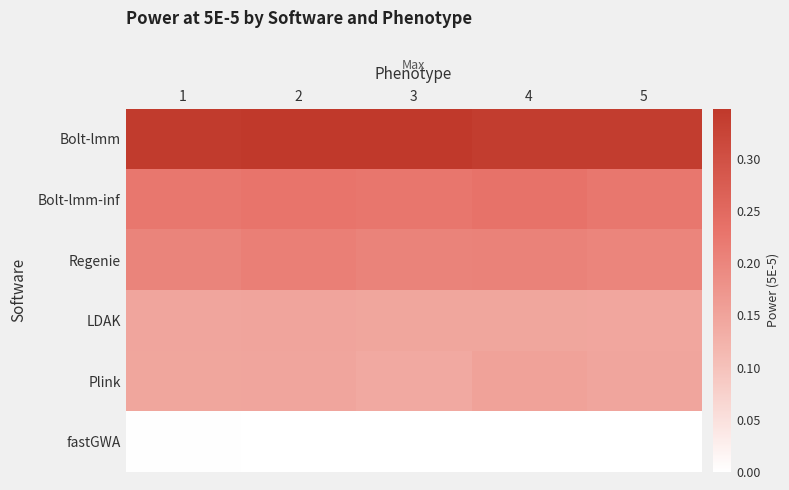

What is the maximum value shown in the chart?

0.3